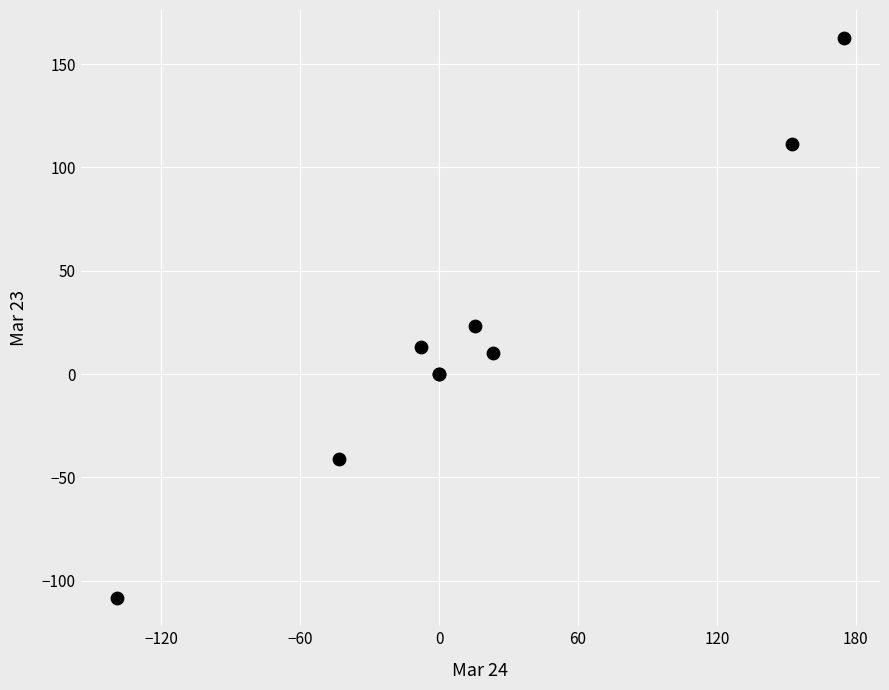

What Y value in the scatter plot is closest to 27?

23.3